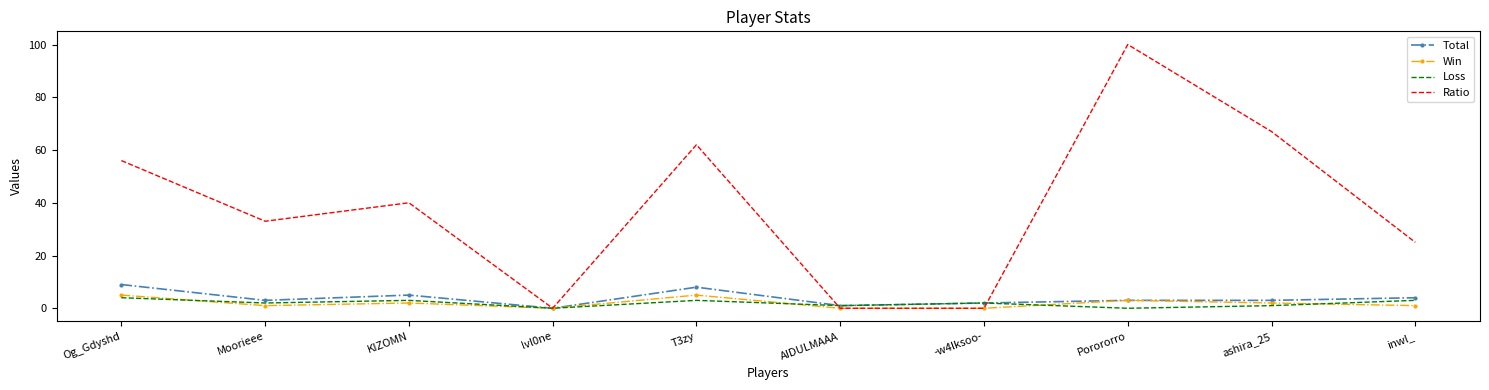

What value does the Loss series have at Og_Gdyshd?

4